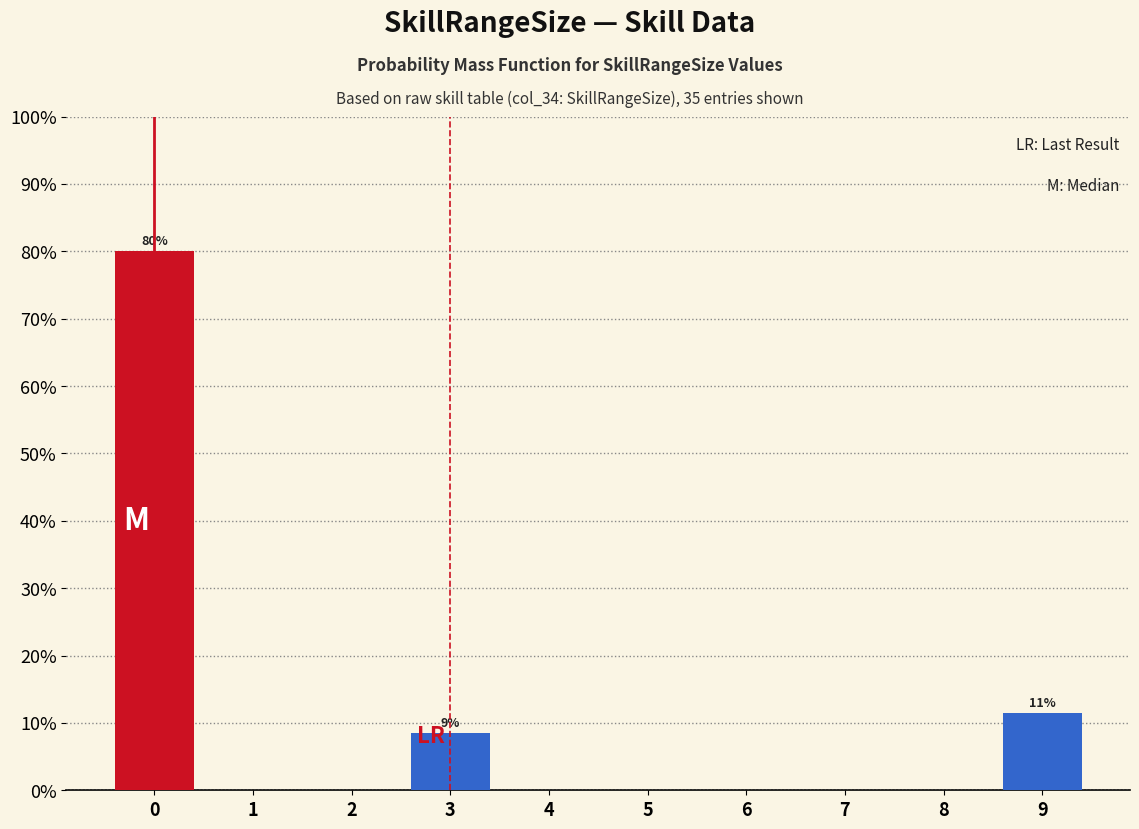

Reading right to left, list all the values displayed in this chart.

9=11.4	8=0.0	7=0.0	6=0.0	5=0.0	4=0.0	3=8.6	2=0.0	1=0.0	0=80.0